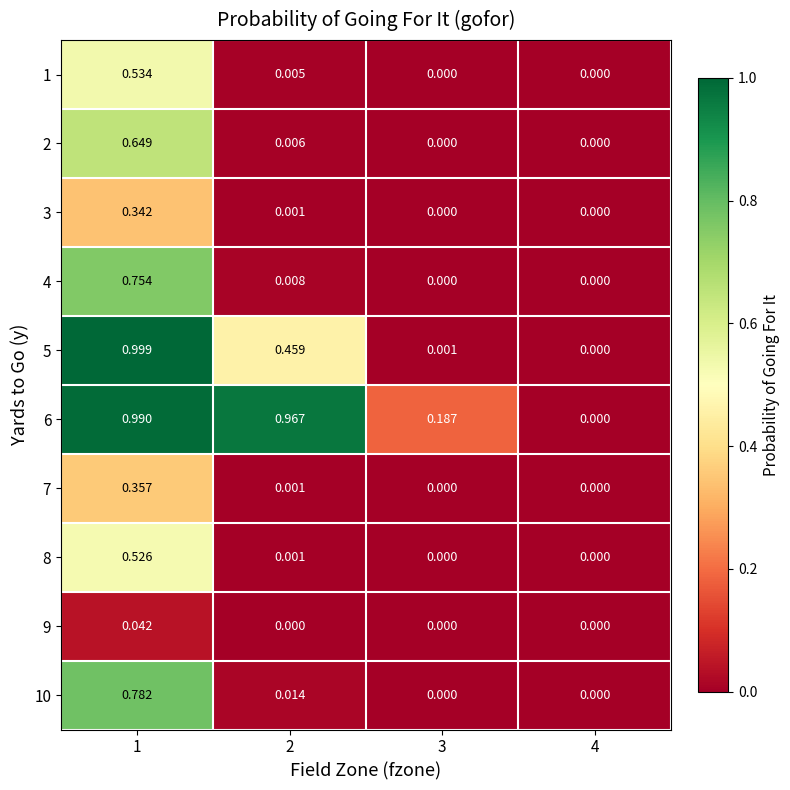

How many series are shown in this chart?

10